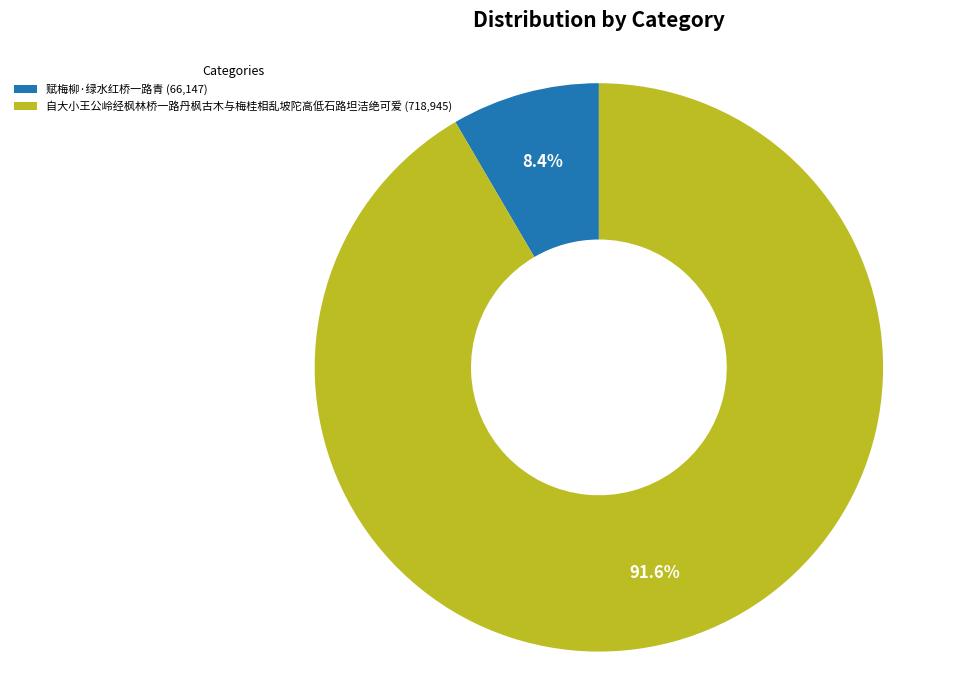

What is the ratio of the value at 赋梅柳·绿水红桥一路青 to the value at 自大小王公岭经枫林桥一路丹枫古木与梅桂相乱坡陀高低石路坦洁绝可爱?

0.1